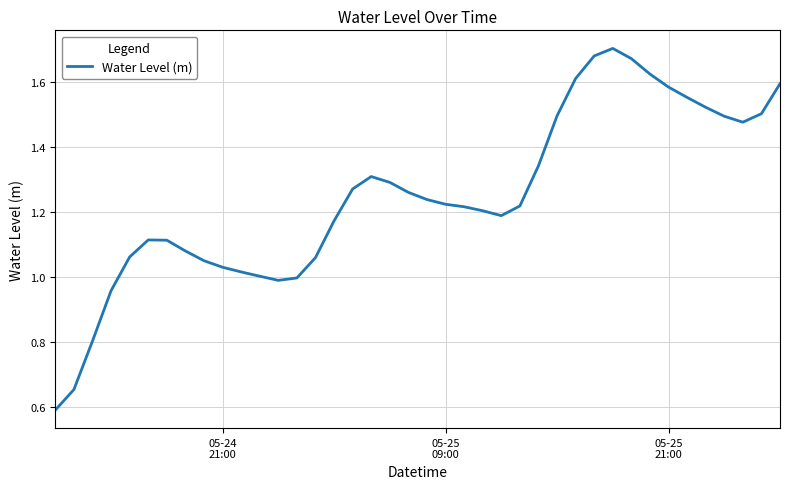

What is the minimum value shown in the chart?

0.6